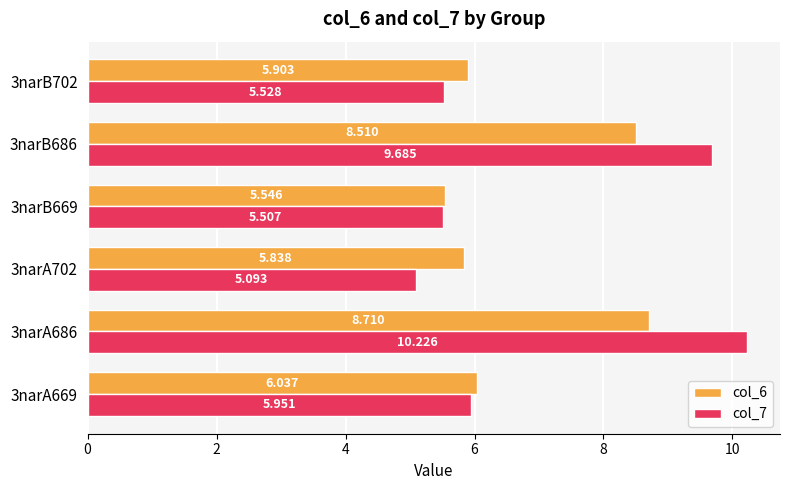

Is the value of col_6 at 3narB702 greater than the value of col_7 at 3narA686?

No